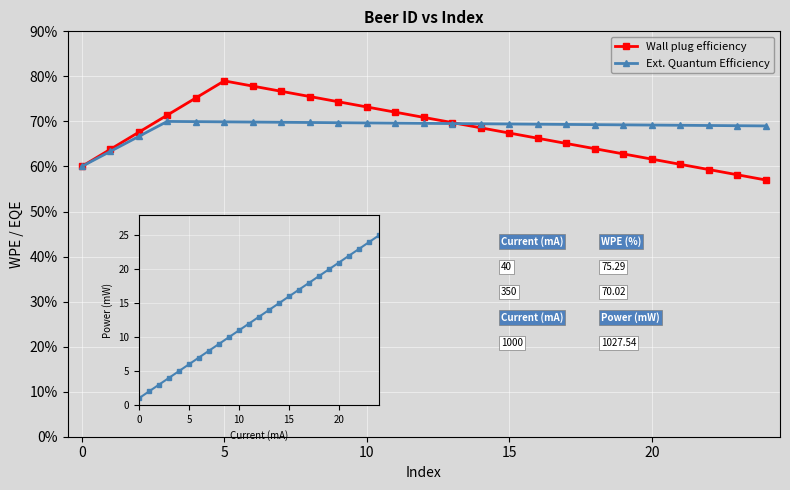

What is the difference between the second highest and minimum values in the Ext. Quantum Efficiency series?

10.0